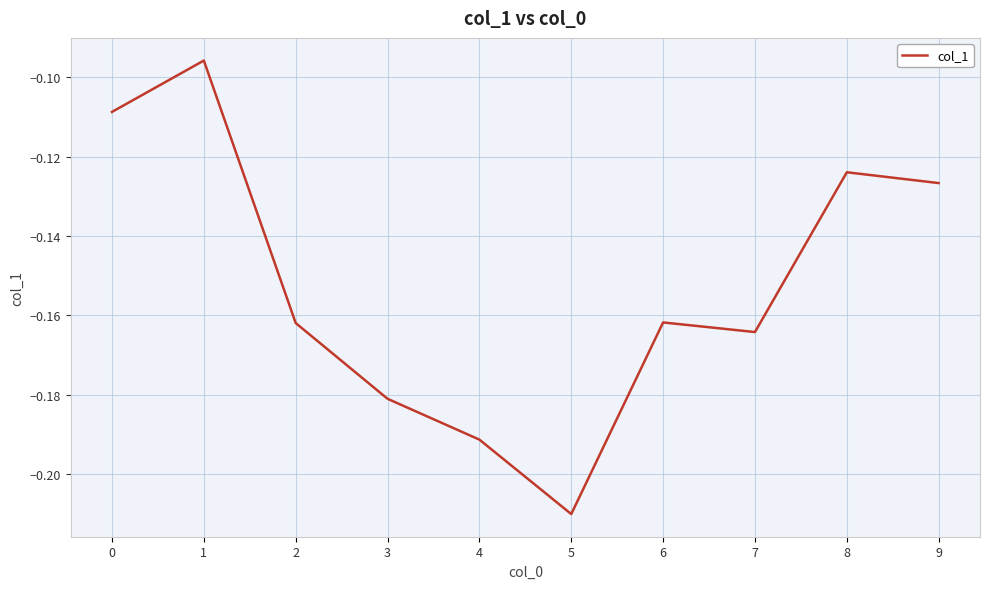

Which category has the lowest value across all series?

5